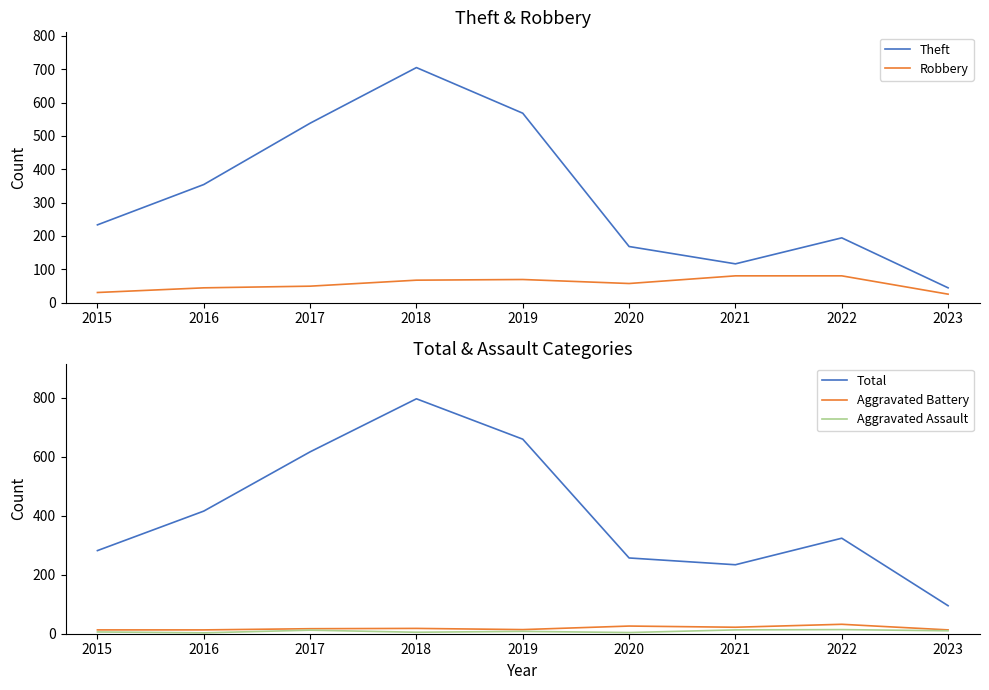

What is the difference between the maximum and minimum values in the Robbery series?

55